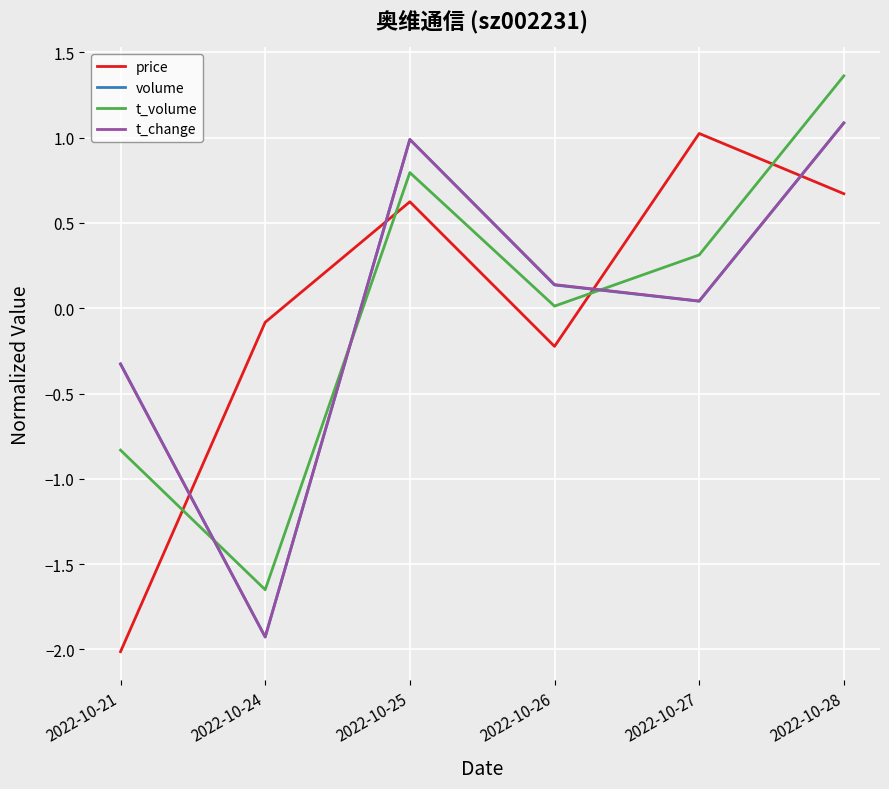

List the labels in order of price value, largest first.

2022-10-27, 2022-10-28, 2022-10-25, 2022-10-24, 2022-10-26, 2022-10-21